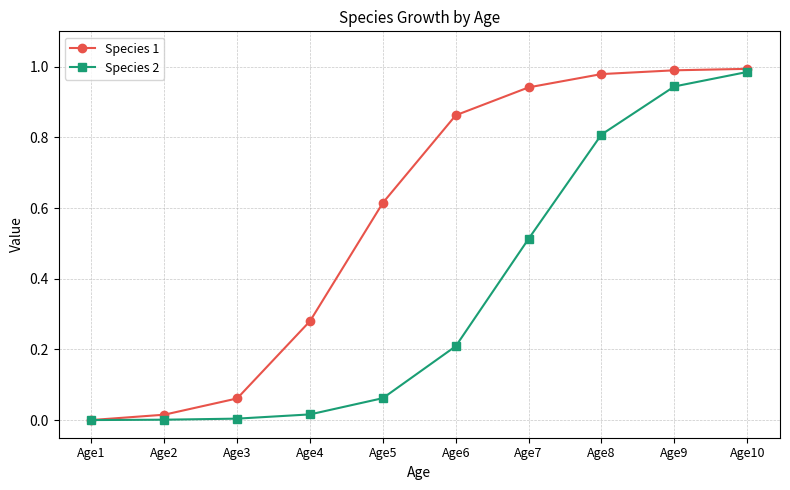

What is the sum of all Species 2 values?

3.5